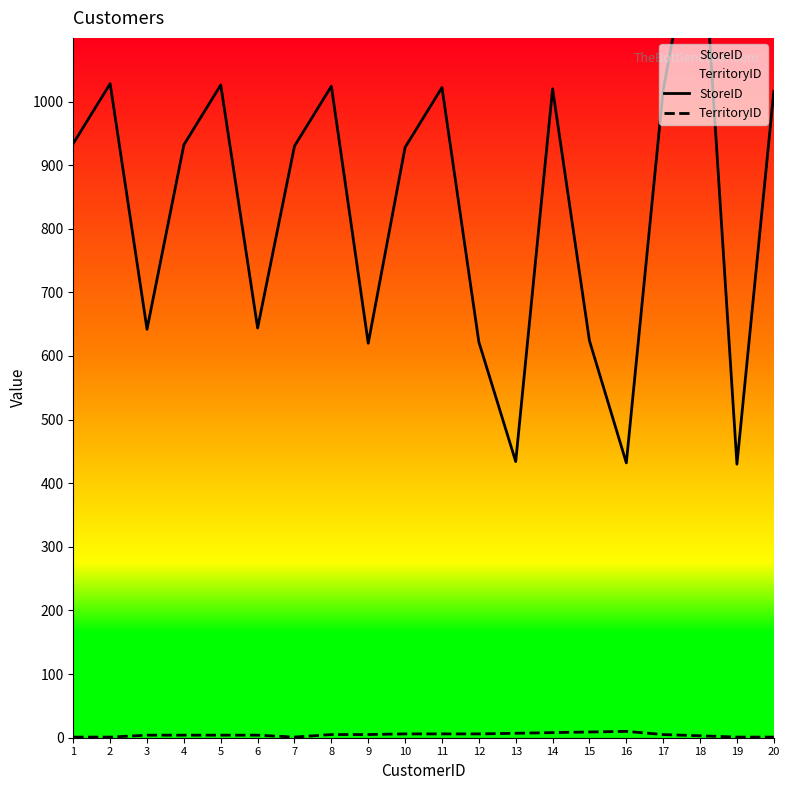

True or false: TerritoryID and StoreID cross at least once.

False